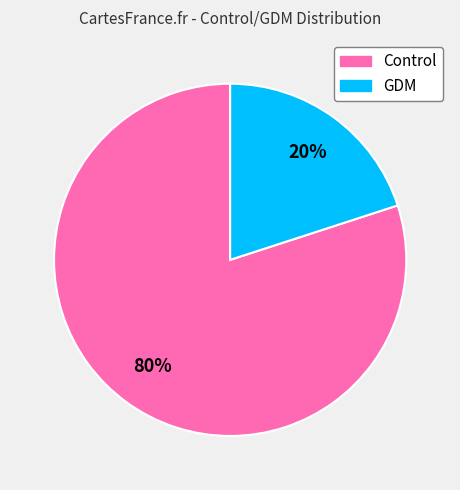

To the nearest percent, what is the difference between the GDM and Control slice percentages?

60%